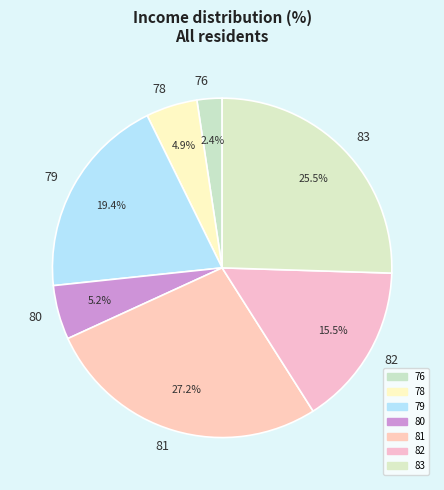

Between 83 and 81, which is larger?

81